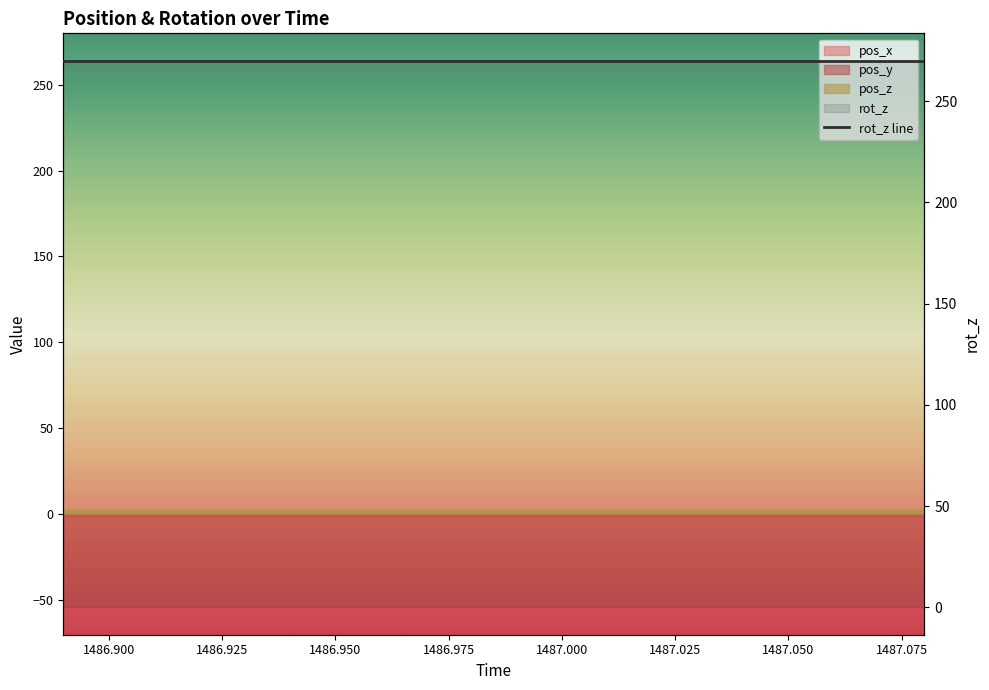

True or false: pos_y and pos_x intersect in this chart.

False